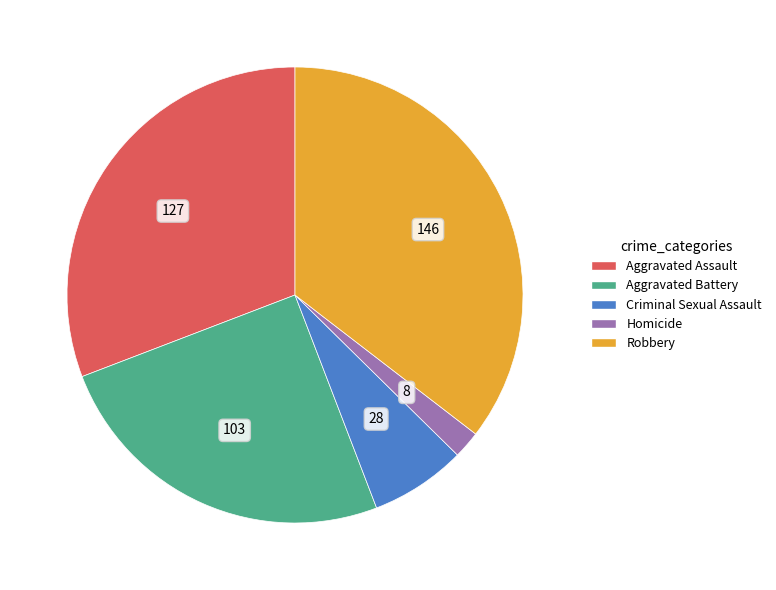

Does any single category account for the majority?

No